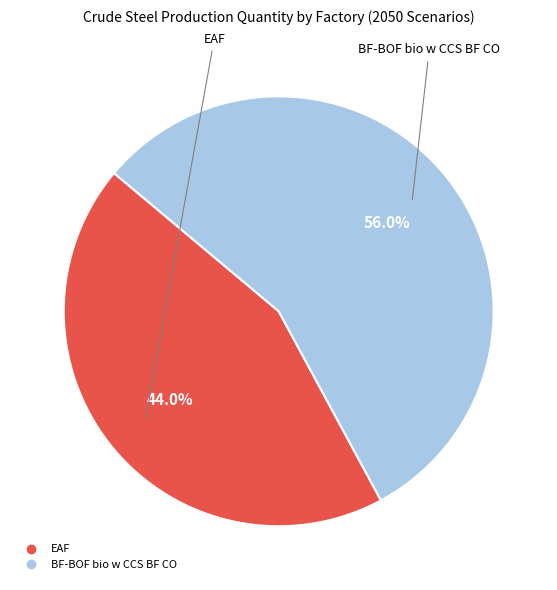

Which slice is the smallest?

EAF